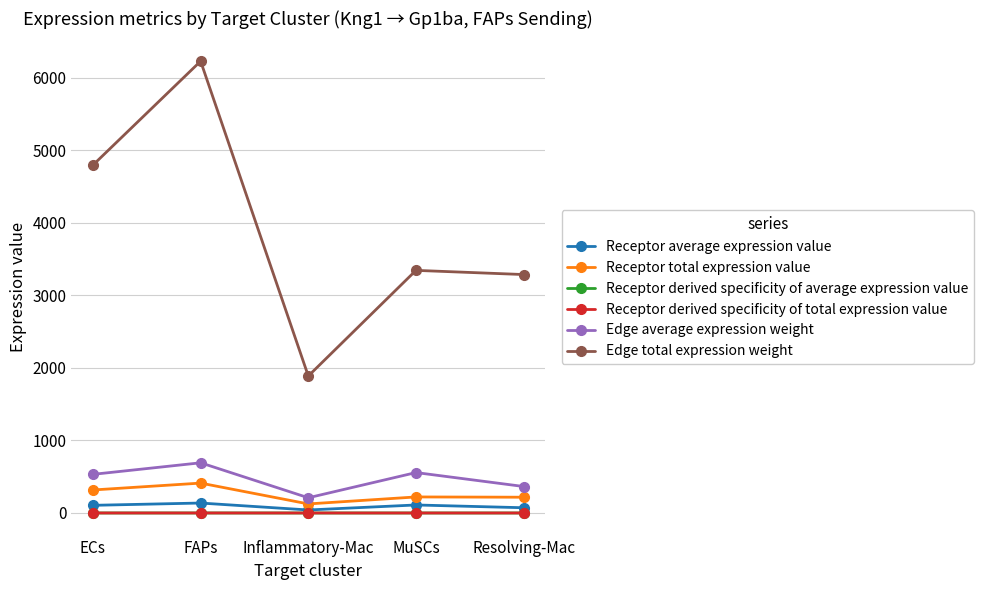

What are all the series names shown in the legend?

Receptor average expression value, Receptor total expression value, Receptor derived specificity of average expression value, Receptor derived specificity of total expression value, Edge average expression weight, Edge total expression weight